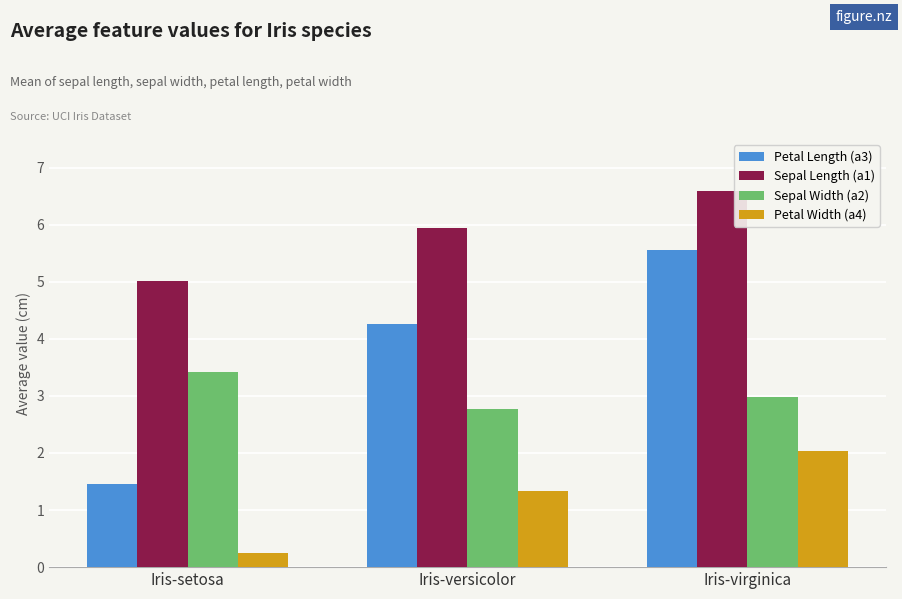

Which label corresponds to the largest value in the chart?

Iris-virginica